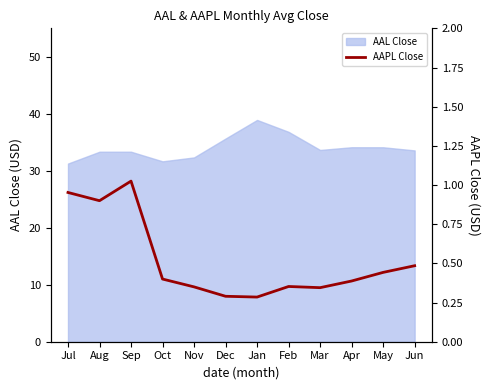

True or false: the data has more than 0 interior local peaks.

True